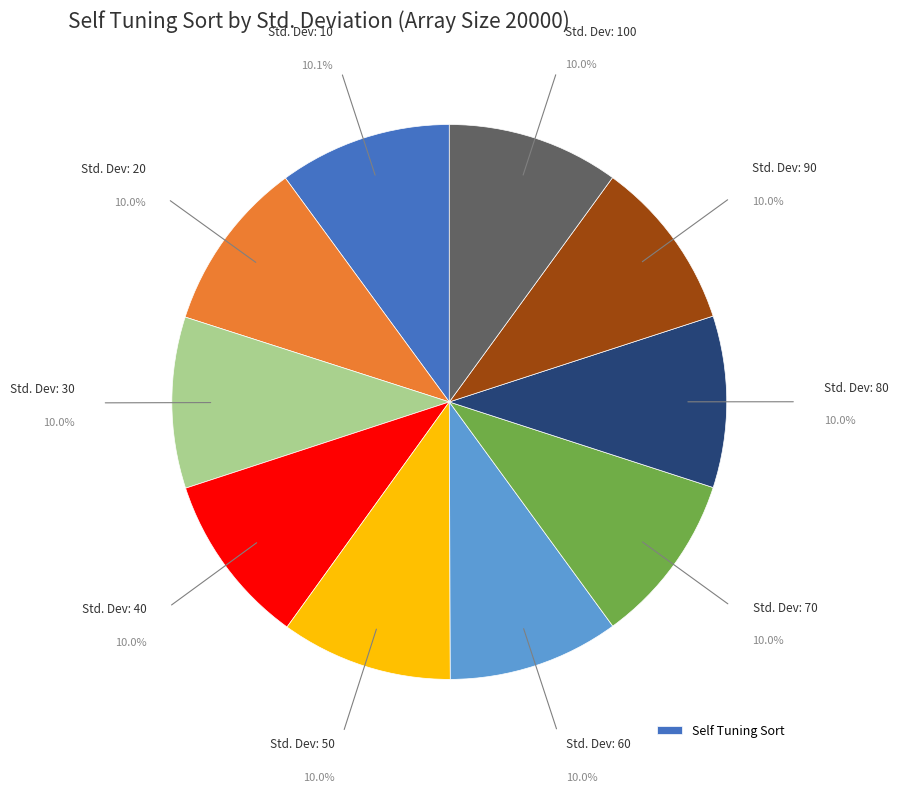

To the nearest percent, what is the average slice percentage?

10%